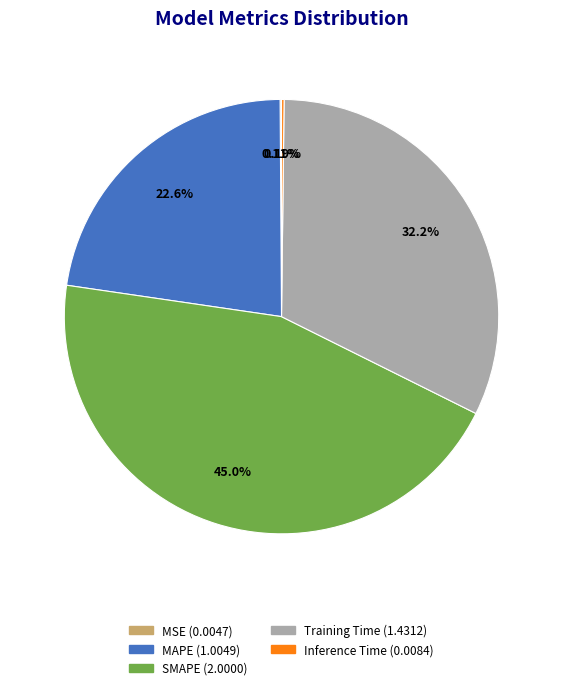

What is the largest slice in the pie chart?

SMAPE